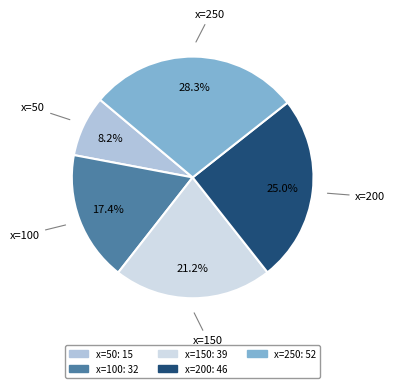

True or false: x=50 accounts for 8% of the total.

True